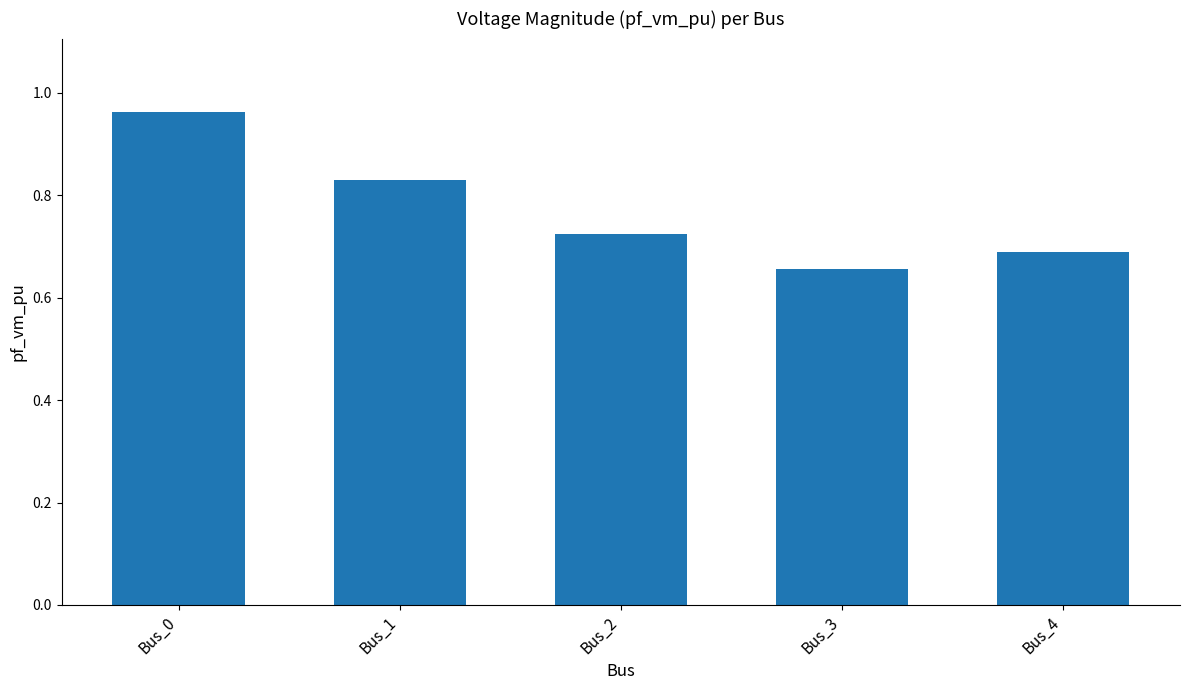

What is the sum of all values?

3.9